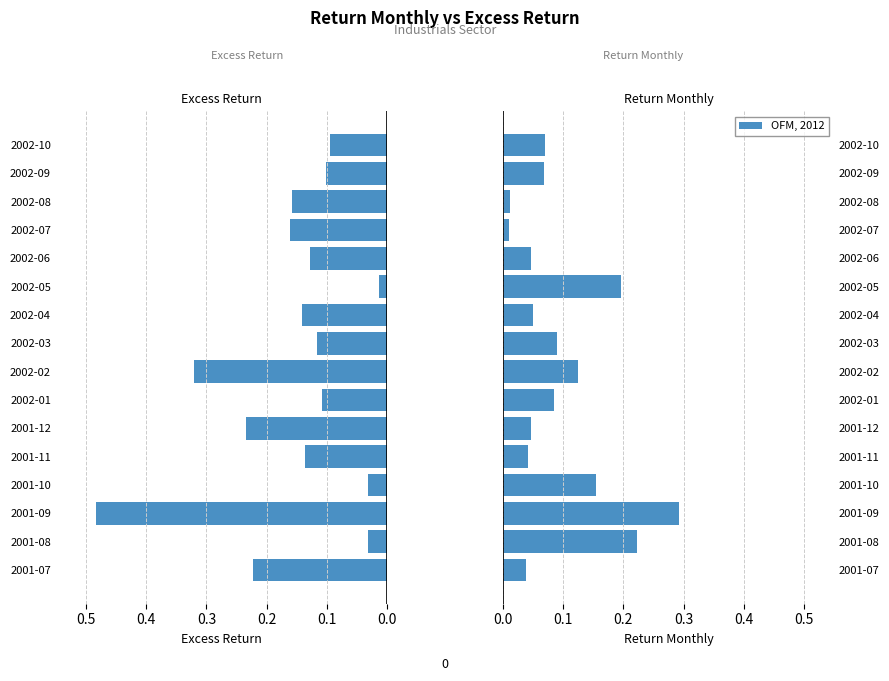

List the series in order of their overall mean, highest first.

Excess return, OFM, 2012